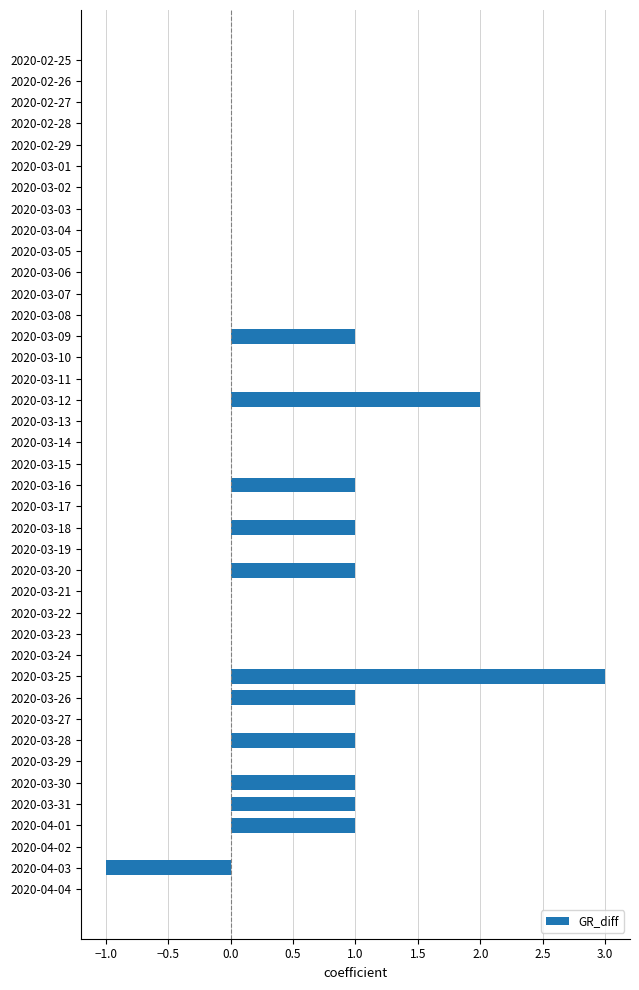

The chart shows a value of -1 at 2020-03-02. True or false?

False